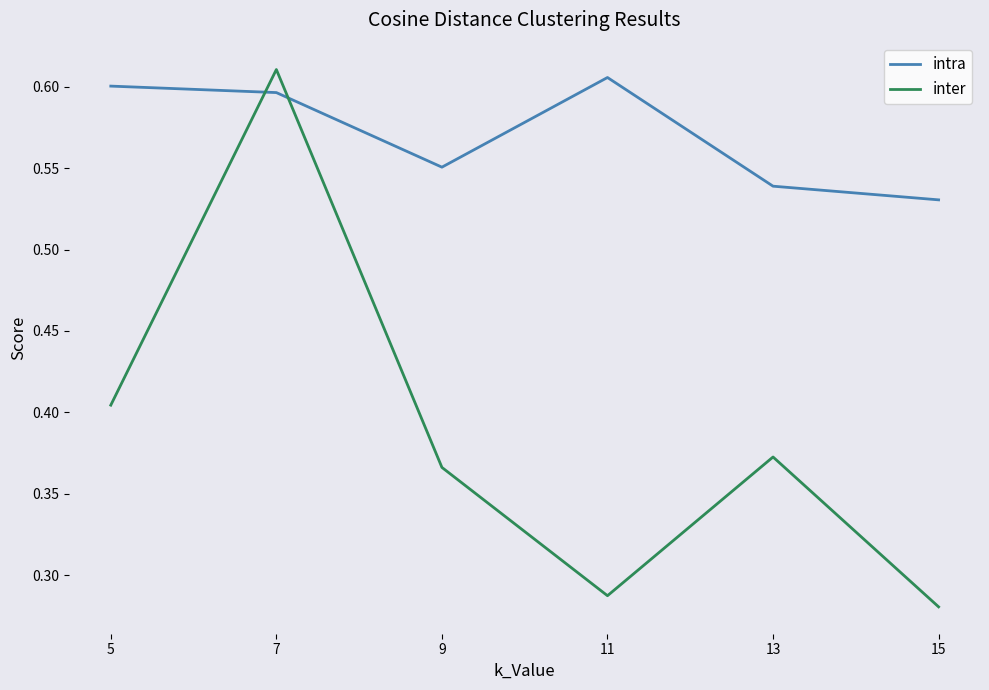

How many intersections are there between inter and intra?

2